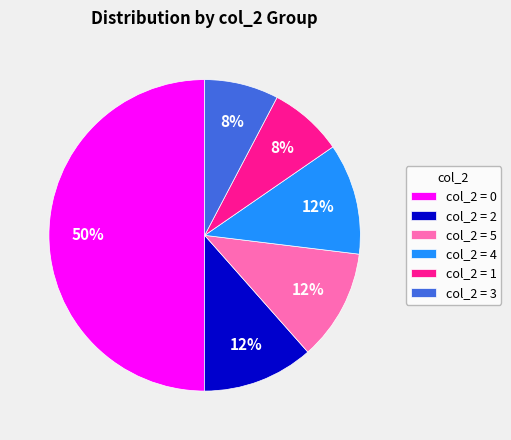

To the nearest percent, what portion does col_2 = 1 represent?

8%